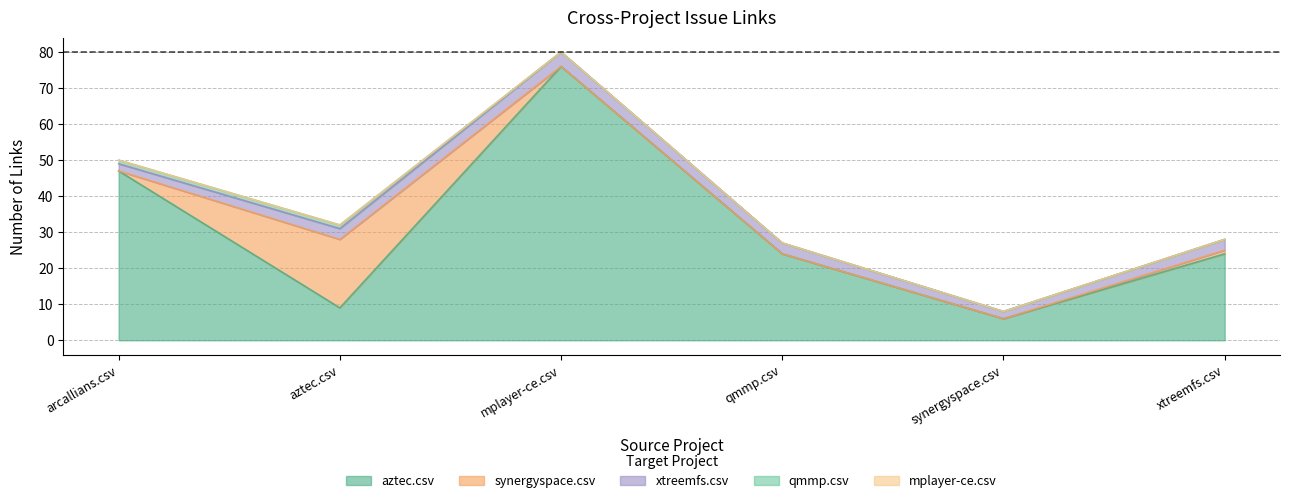

List the series in order of their peak value, highest first.

aztec.csv, synergyspace.csv, xtreemfs.csv, qmmp.csv, mplayer-ce.csv